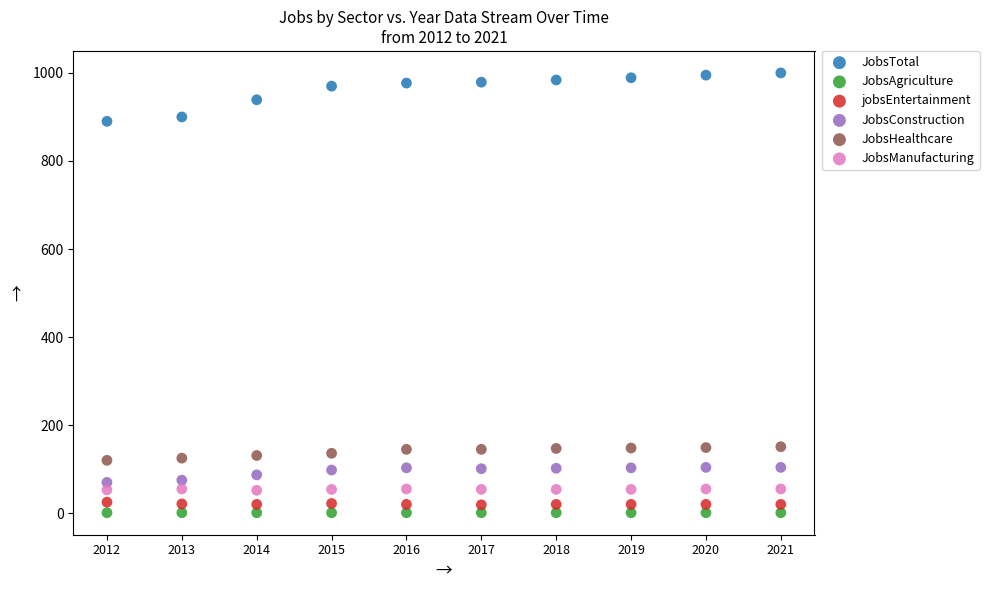

Which series contains the highest Y value?

JobsTotal